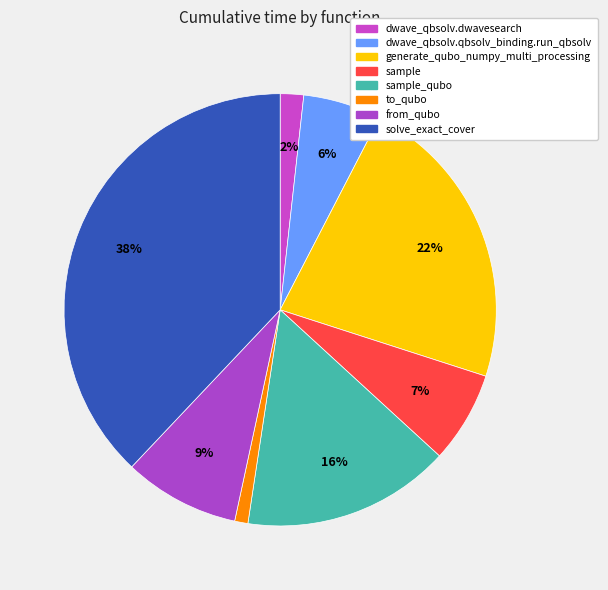

To the nearest percent, what portion does dwave_qbsolv.qbsolv_binding.run_qbsolv represent?

6%